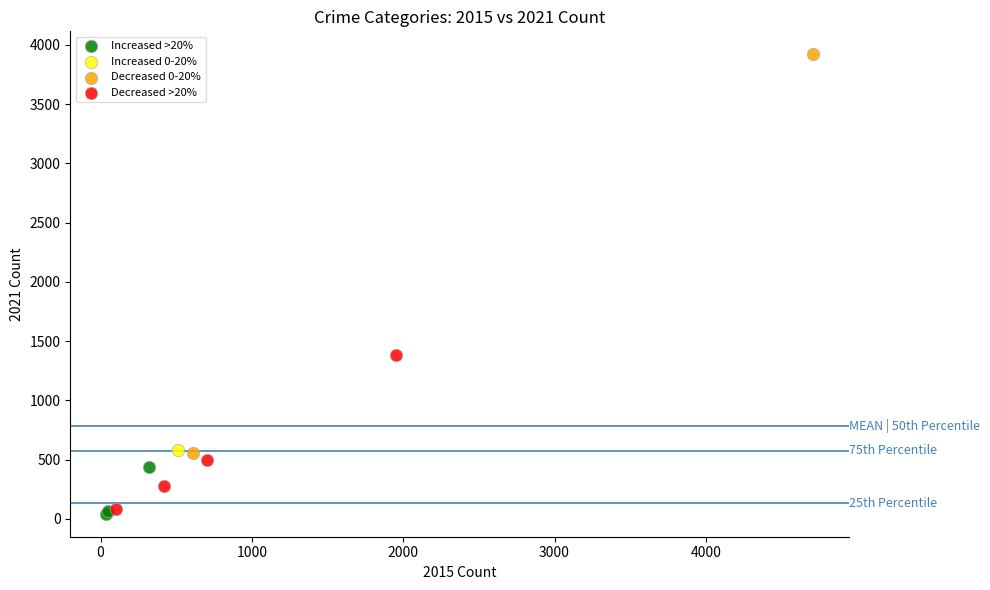

Which series reaches the minimum Y coordinate?

Increased >20%